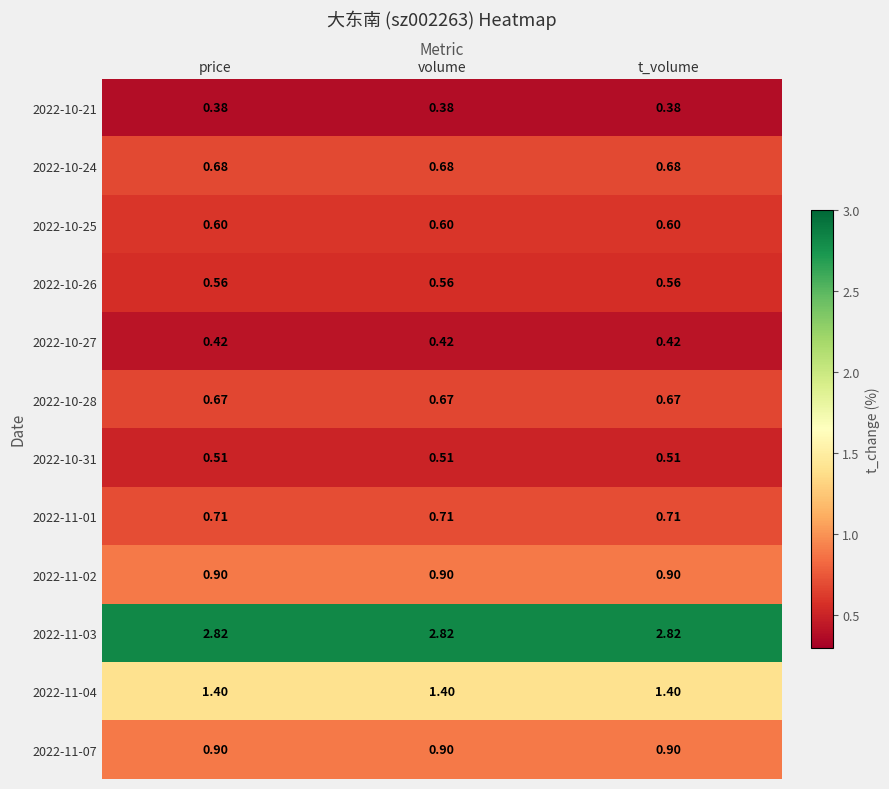

Is the value of 2022-11-02 at volume greater than the value of 2022-10-27 at volume?

Yes